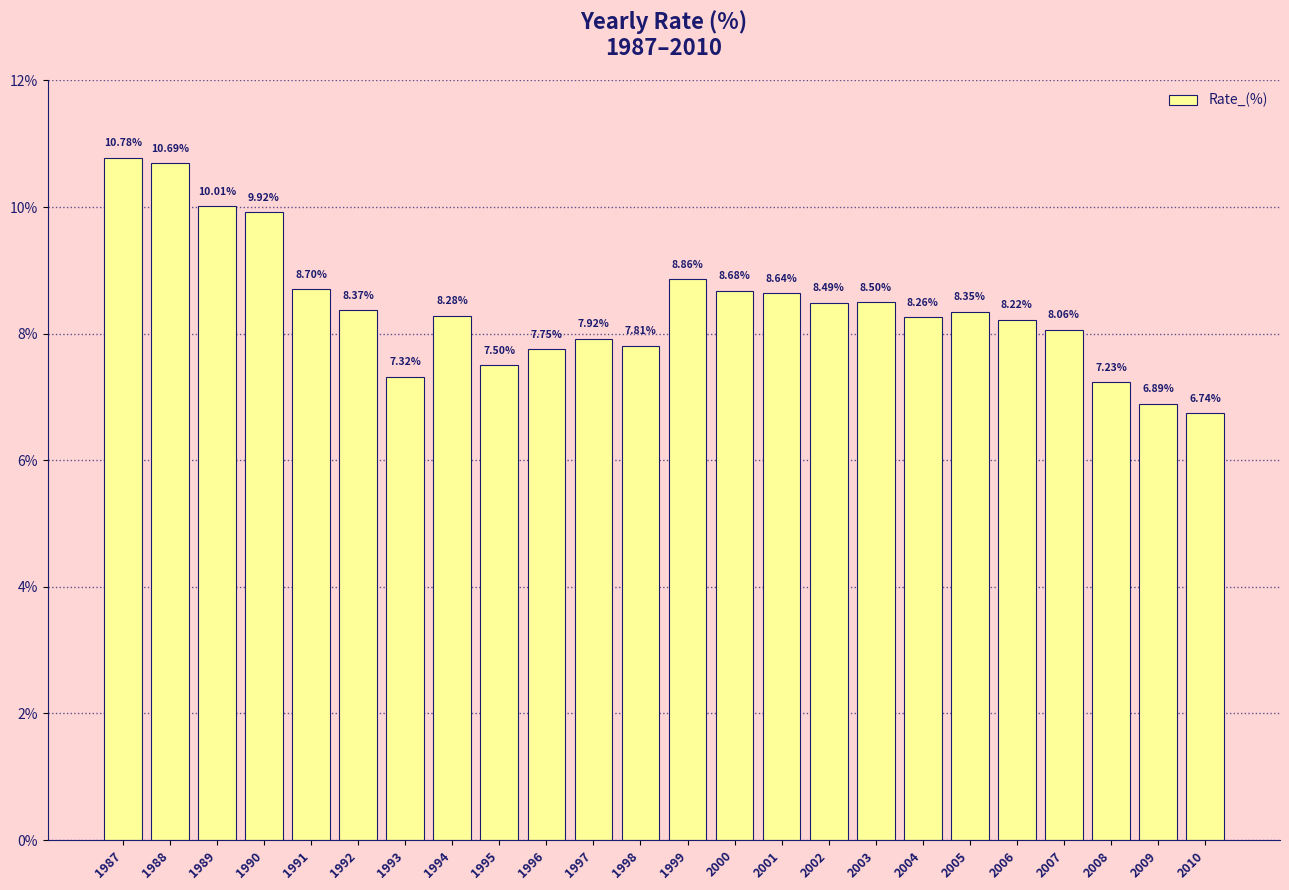

List the labels in order of value, smallest first.

2010, 2009, 2008, 1993, 1995, 1996, 1998, 1997, 2007, 2006, 2004, 1994, 2005, 1992, 2002, 2003, 2001, 2000, 1991, 1999, 1990, 1989, 1988, 1987